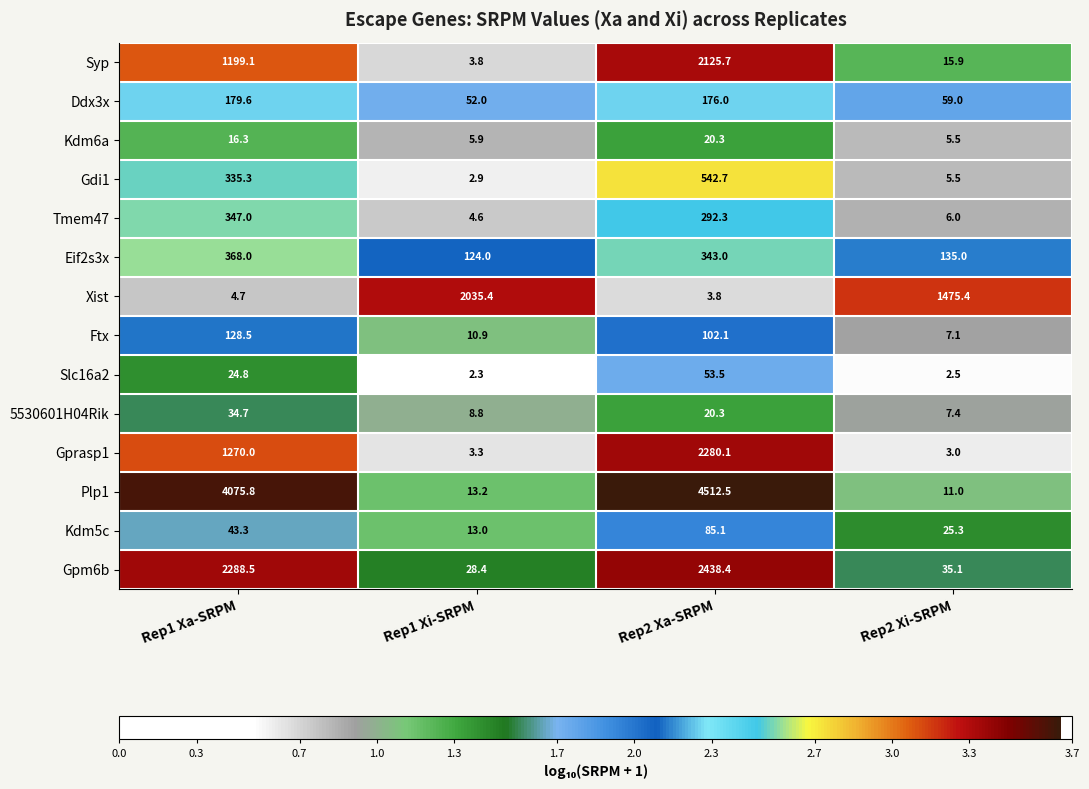

How many categories are shown in the chart?

4